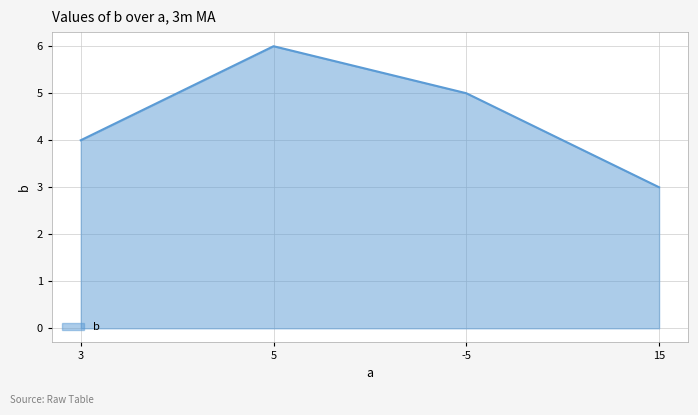

At which label is the value closest to 4?

3